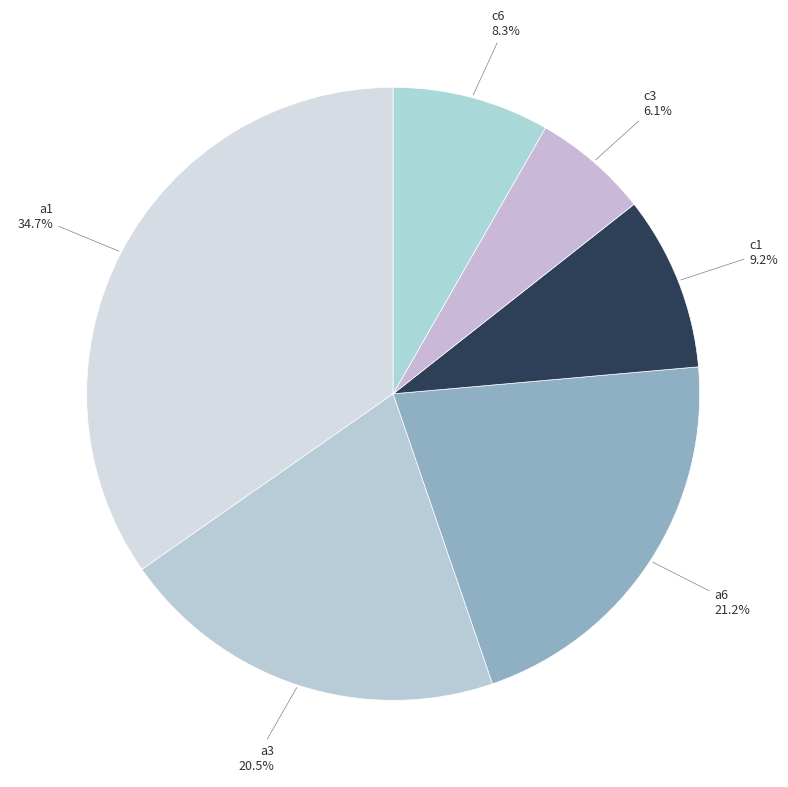

Count the number of slices in the pie.

6